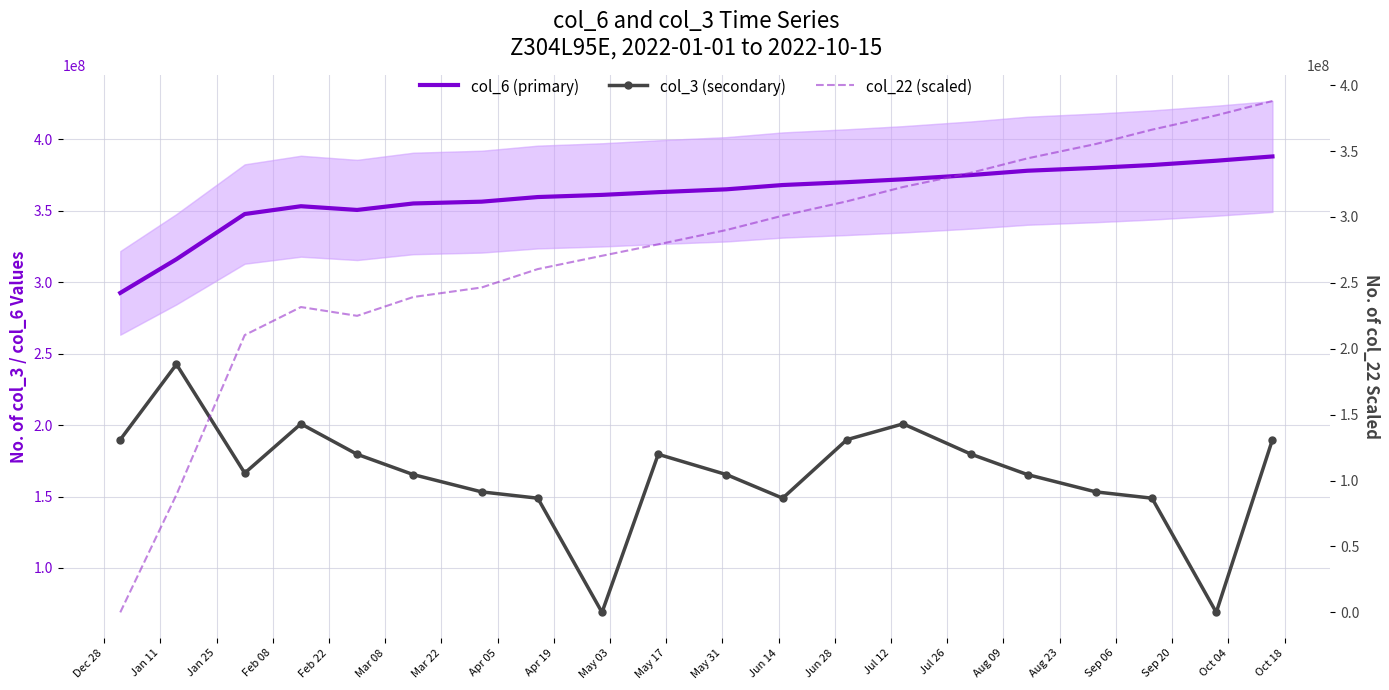

True or false: col_6 (primary) and col_3 (secondary) intersect in this chart.

False